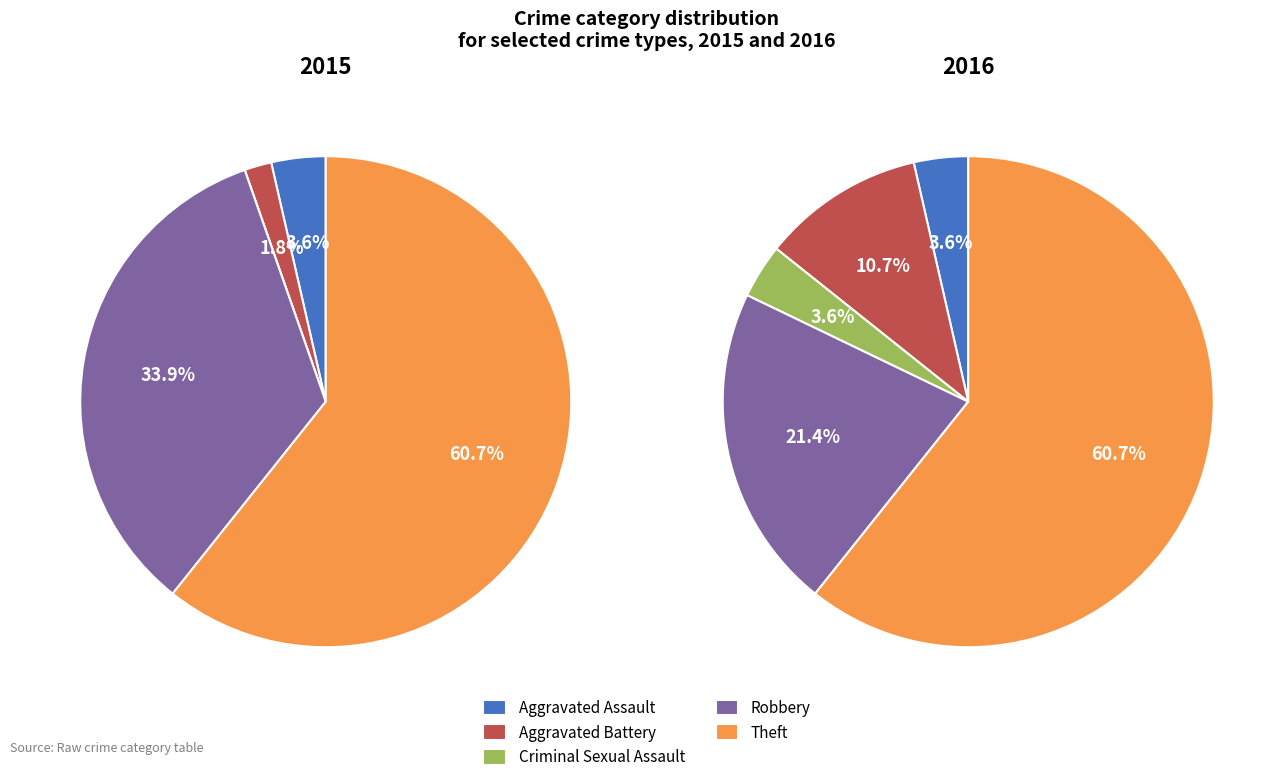

What is the largest slice in the pie chart?

Theft